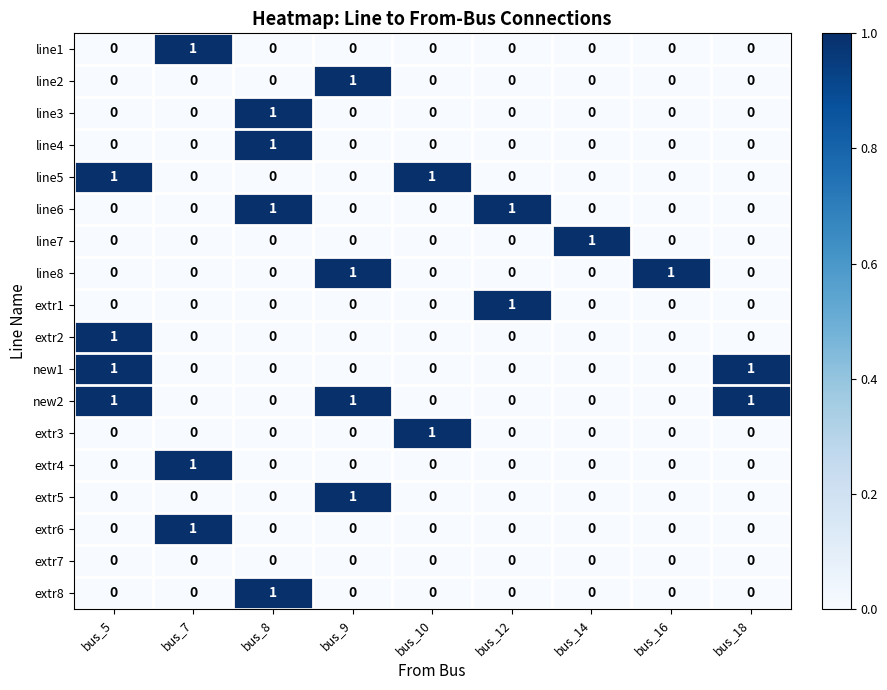

True or false: new2 has a value of 0 at bus_16.

True